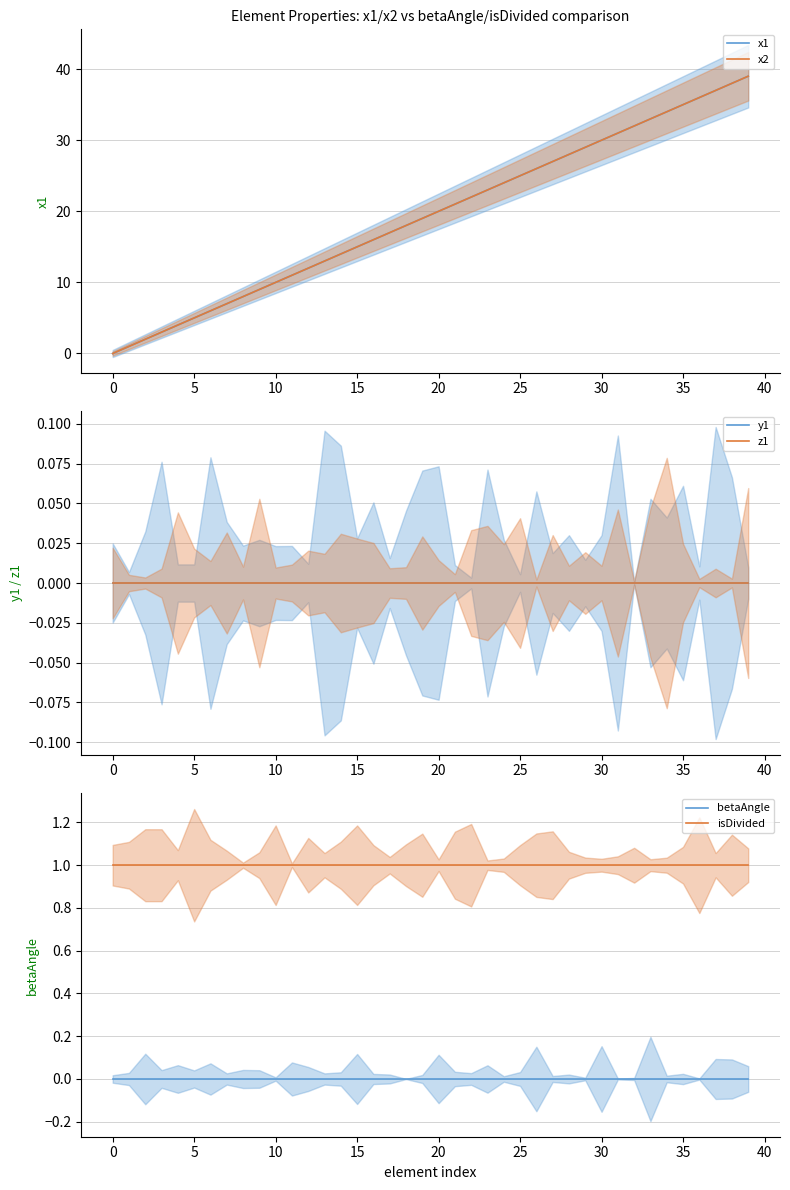

True or false: x1 and betaAngle cross at least once.

False